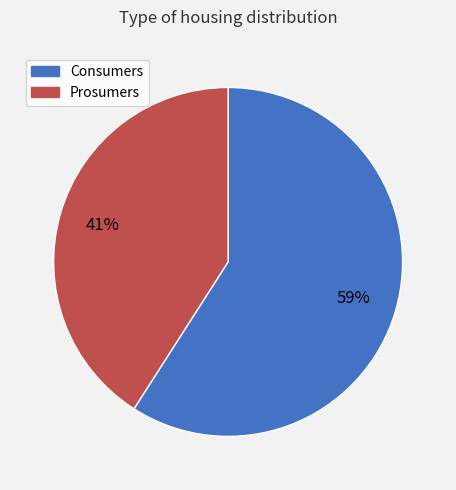

Which category has the biggest portion of the pie?

Consumers